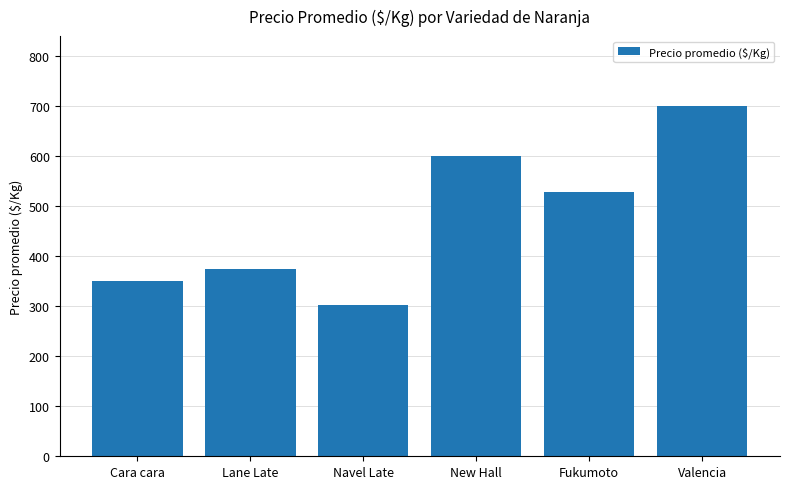

Are the bars horizontal?

No